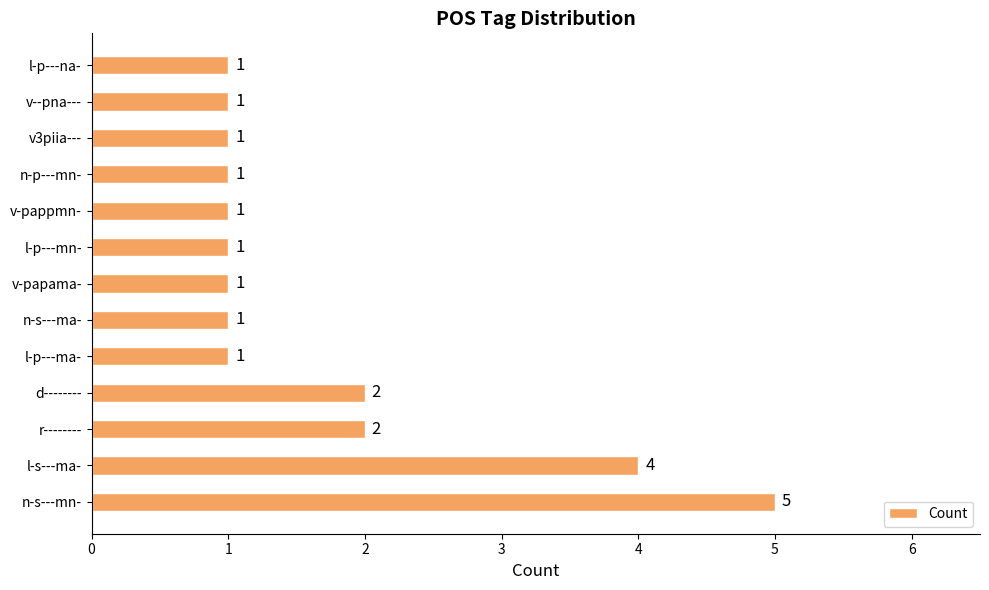

What is the greatest value displayed?

5